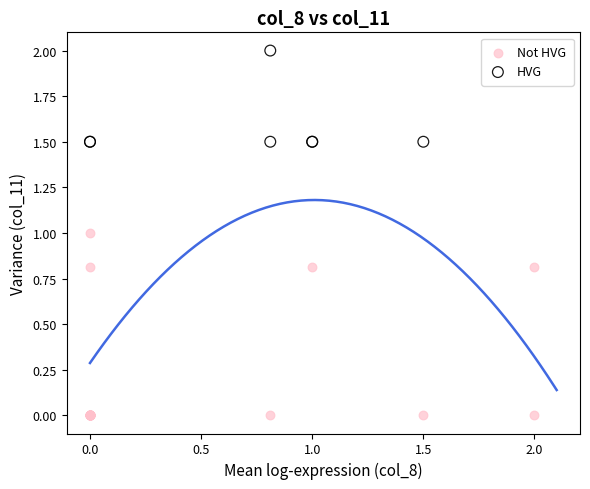

Which series has the largest Y range (max minus min)?

Not HVG